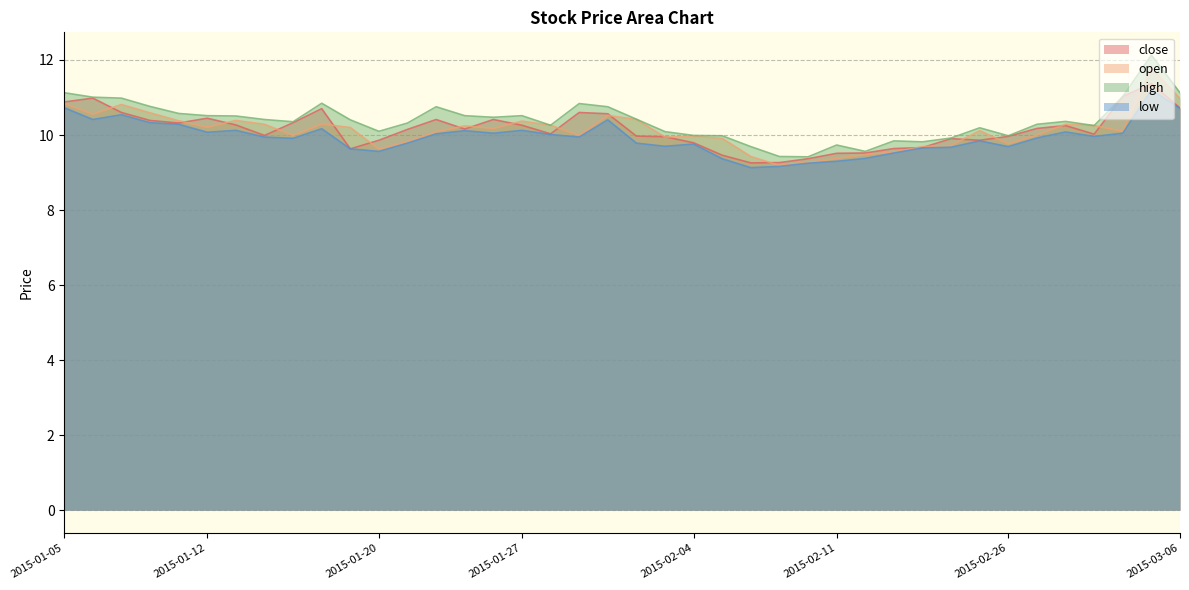

The value of high at 2015-02-26 is 16.8. True or false?

False